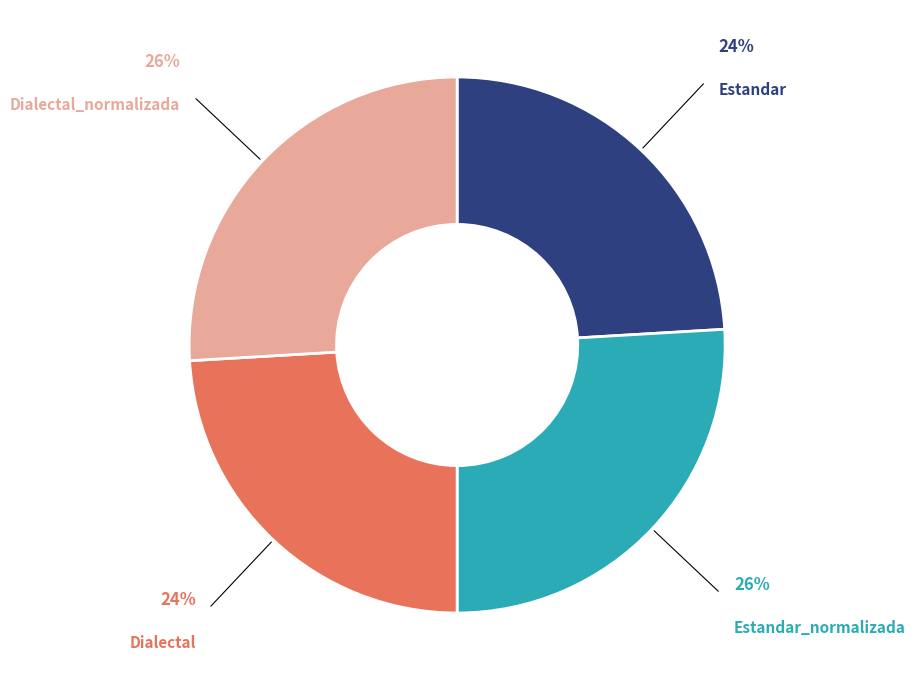

Does Estandar_normalizada represent more than half of the total?

No